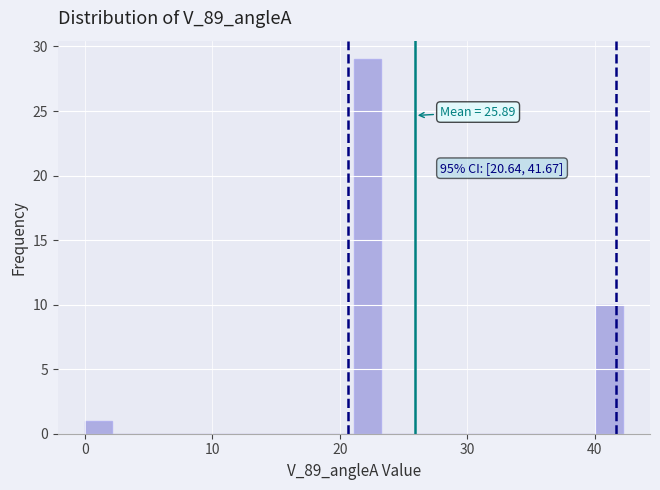

Around what value on the x-axis is the tallest bar? Give the approximate position of its centre, as read against the axis.

22